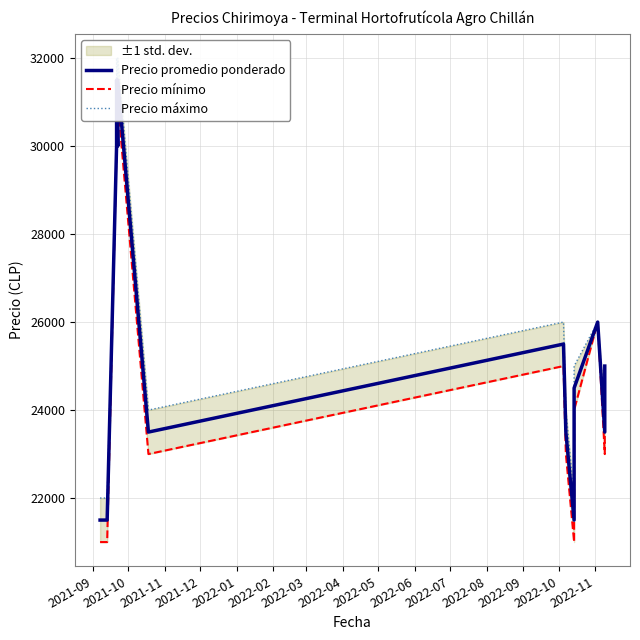

Is it true that Precio promedio ponderado equals 37562 at 2022-08?

False